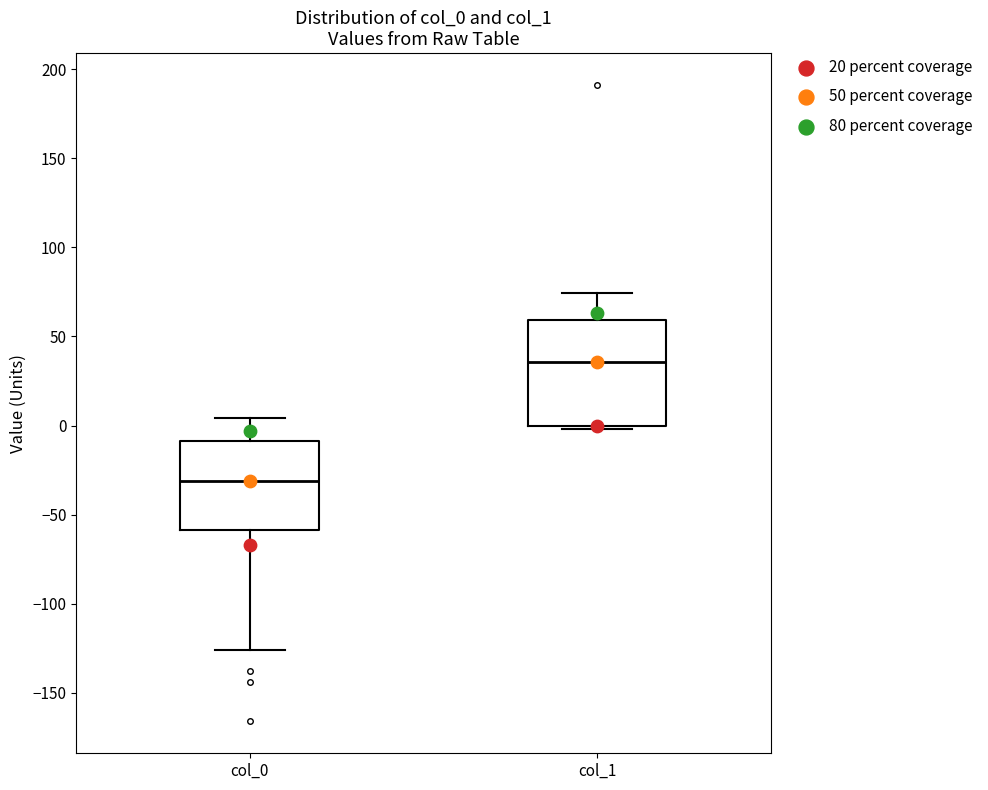

Reading left to right, read every box against the y-axis: the position of its median line, the range the box covers, and the ends of its whiskers. The values are not printed on the chart, so give them approximately, as read against the axis.

col_0: median -30, box -60 to -10, whiskers -125 to 5
col_1: median 35, box 0 to 60, whiskers 0 (just below the box's lower edge) to 75